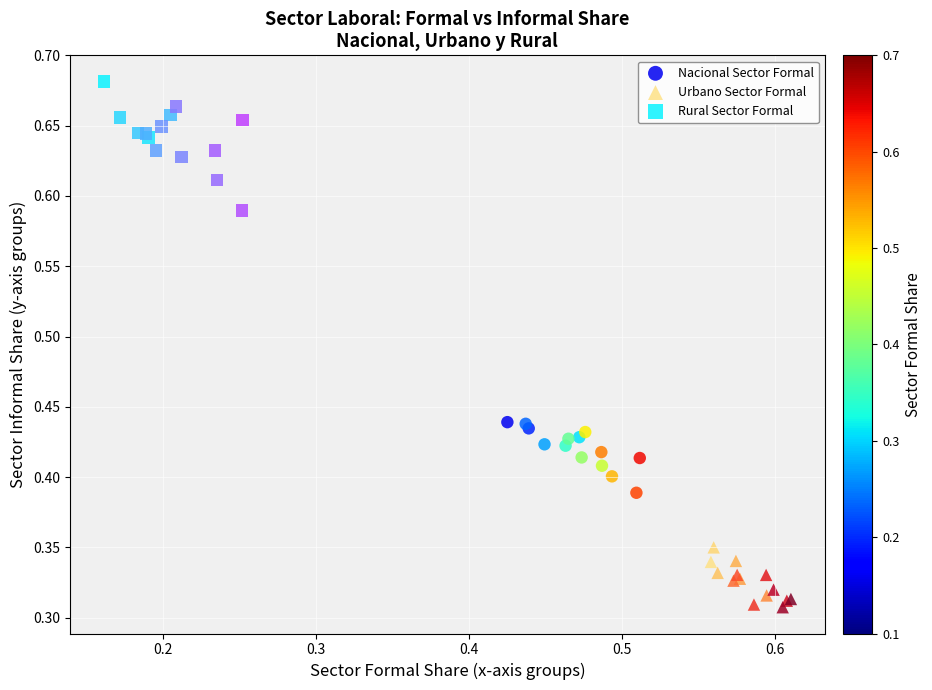

Which series has the widest spread of Y values?

Rural Sector Formal